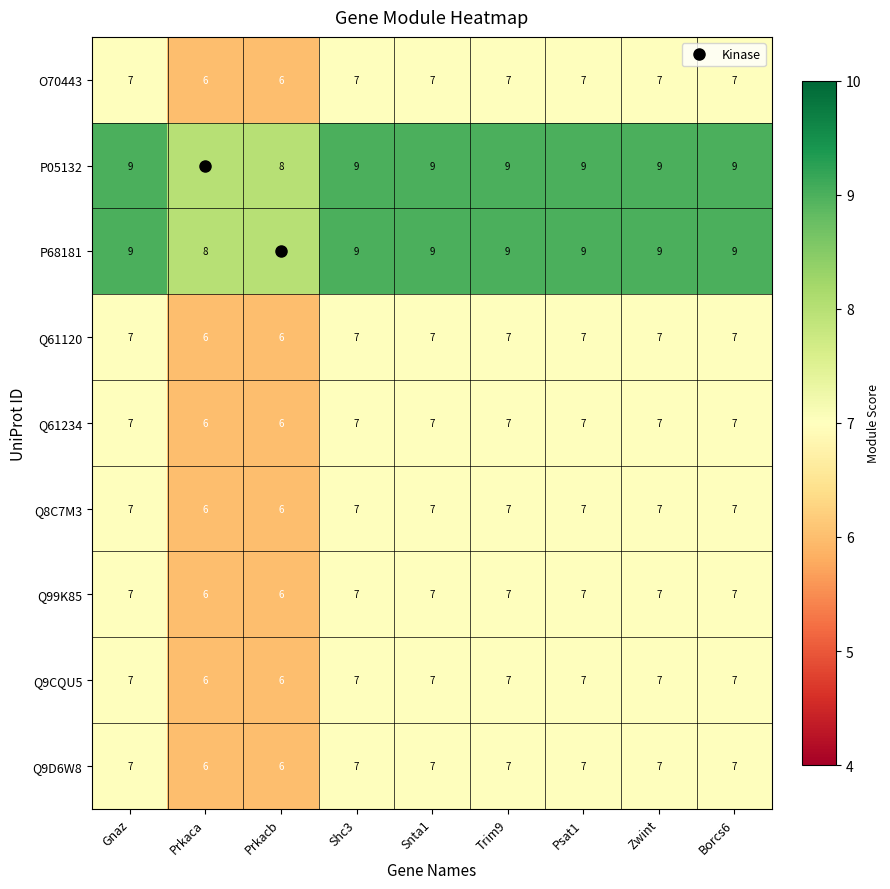

What is the greatest value displayed?

9